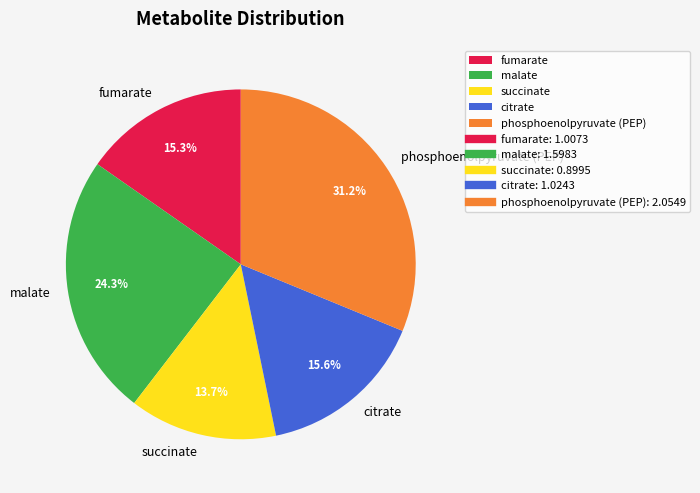

To the nearest percent, what is the difference between the phosphoenolpyruvate (PEP) and malate slice percentages?

7%